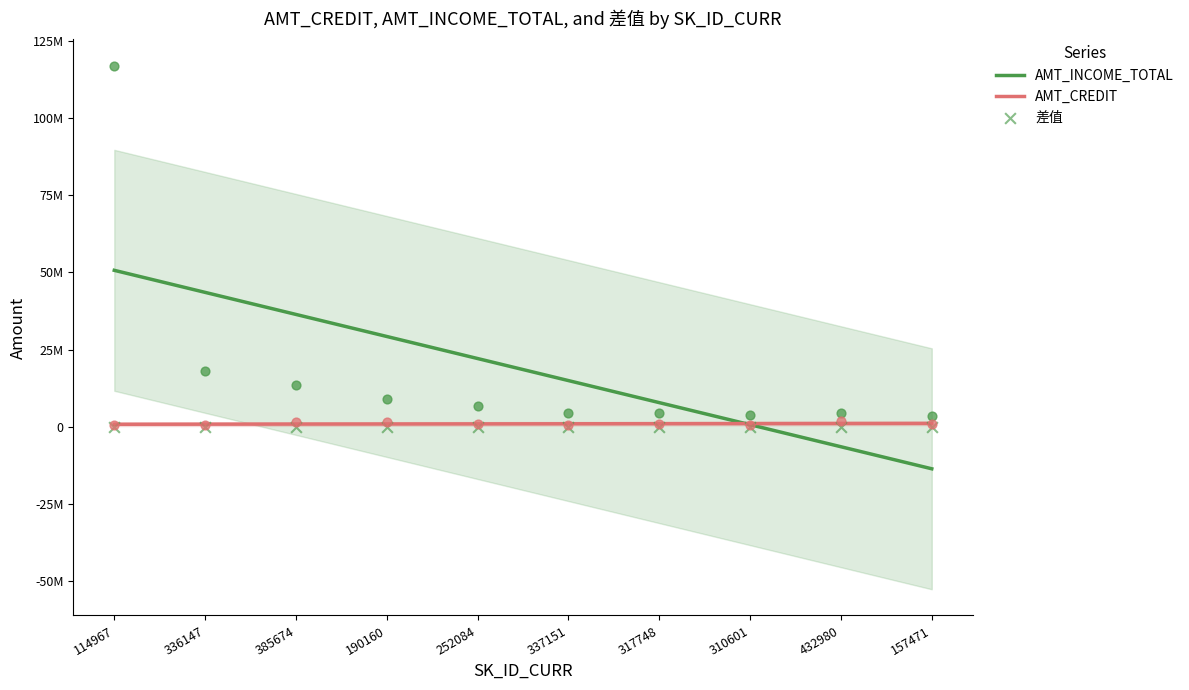

What is the total value across all series at 114967?

51481436.6